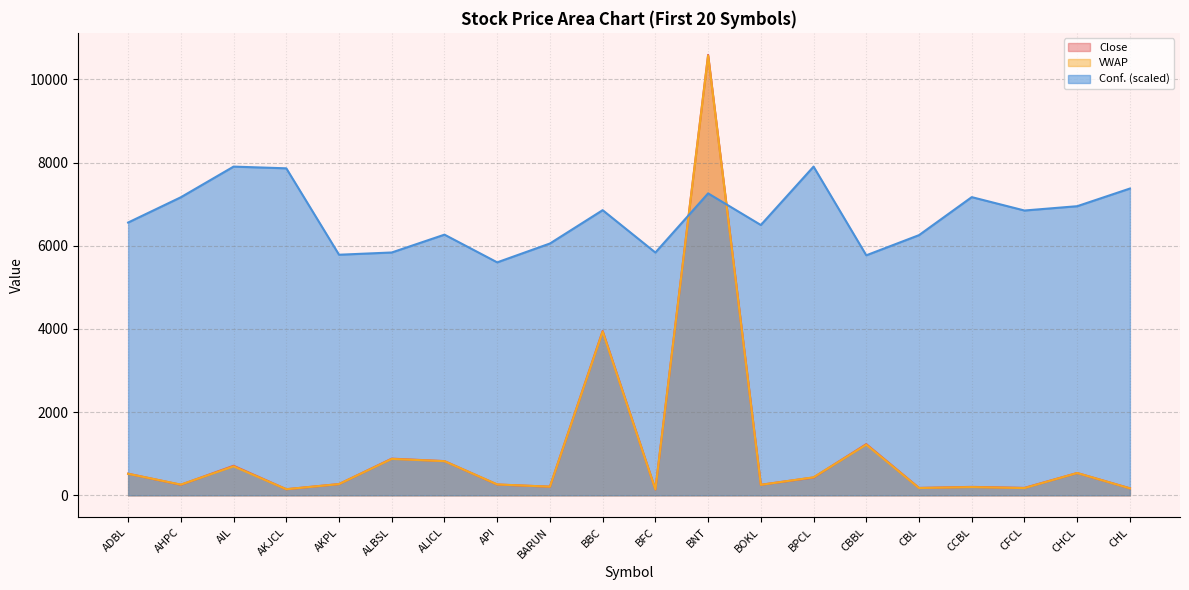

Between which two adjacent categories do VWAP and Close first intersect?

ADBL and AHPC